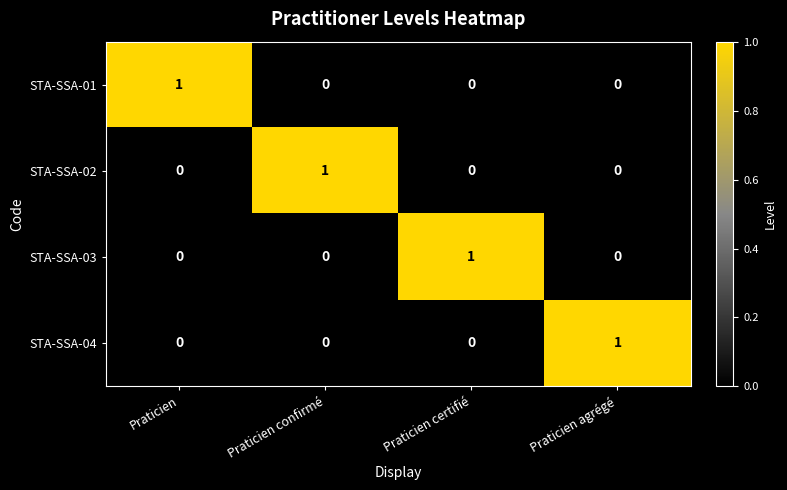

What is the greatest value displayed?

1